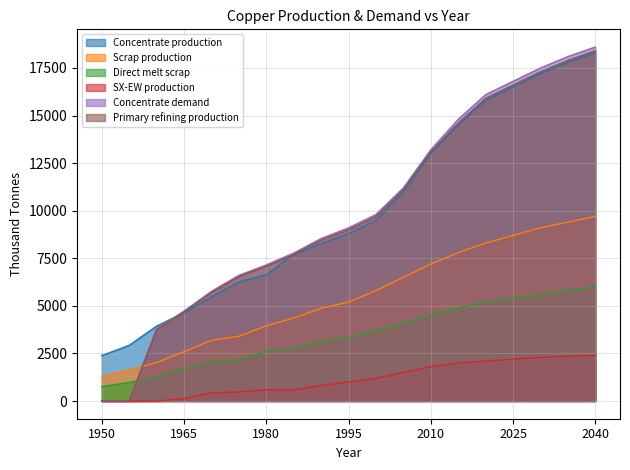

Which series has the widest spread of values?

Concentrate demand